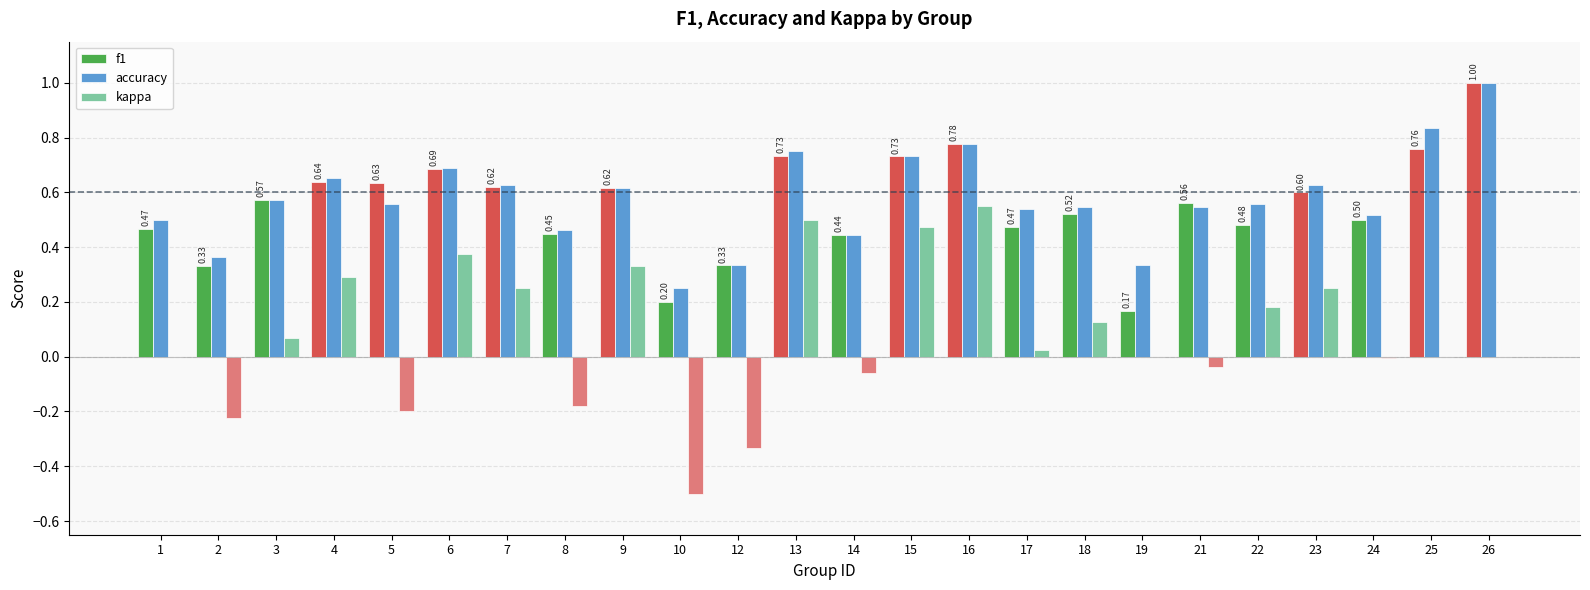

Between 1 and 12, which series saw the biggest shift?

kappa